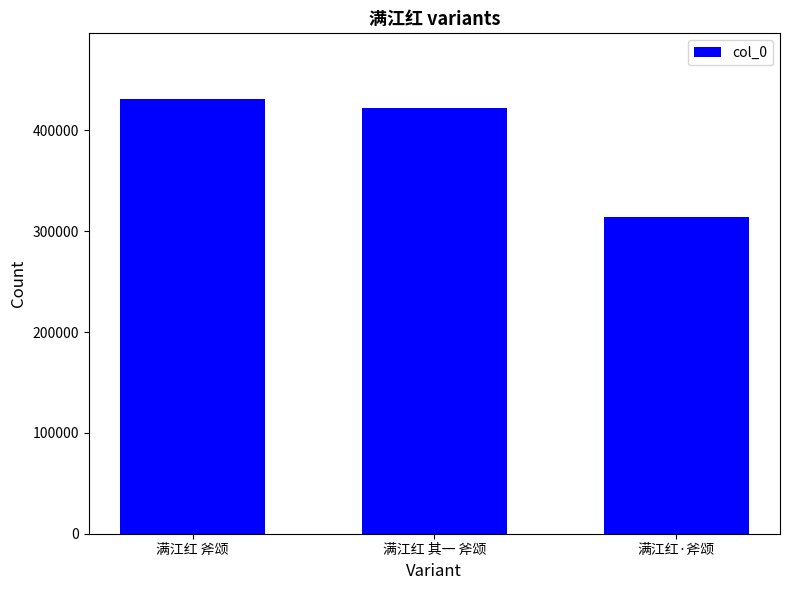

List the labels in order of value, largest first.

满江红 斧颂, 满江红 其一 斧颂, 满江红·斧颂